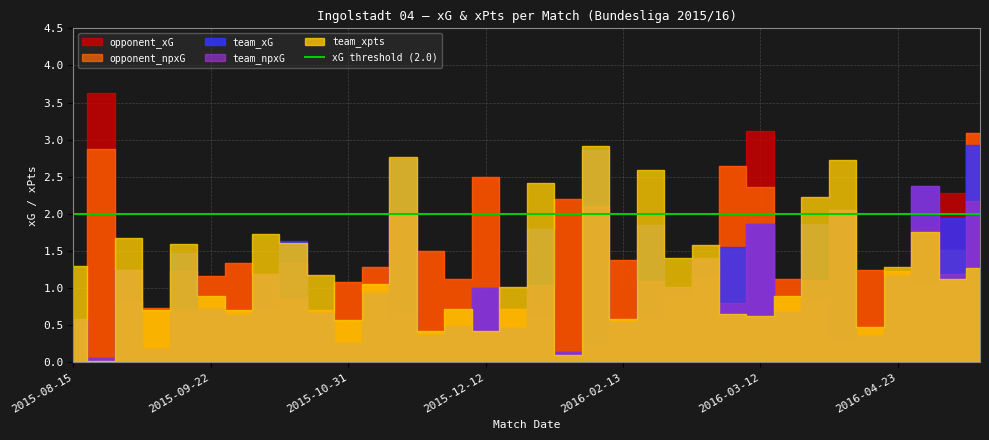

What is the average value of the opponent_xG series?

1.3